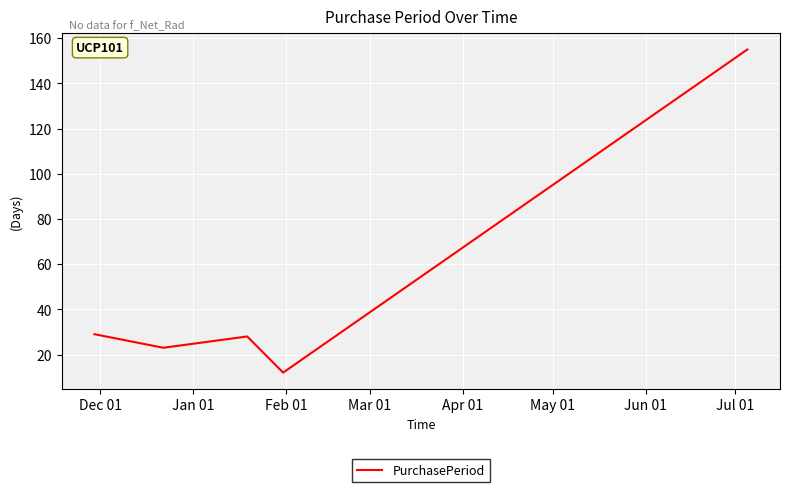

True or false: the data has more than 1 interior local peaks.

False